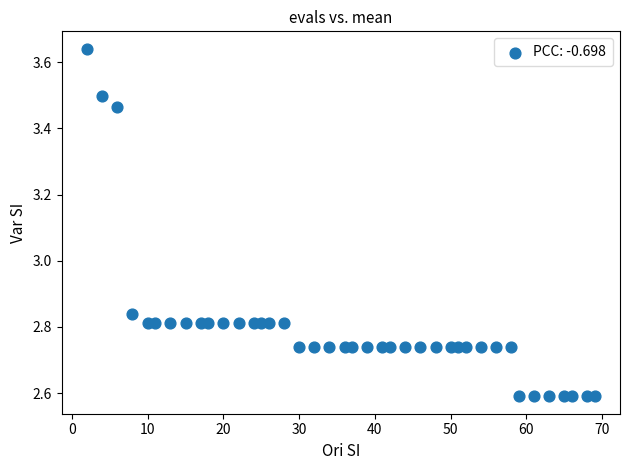

What is the range of Y values (max minus min)?

1.1